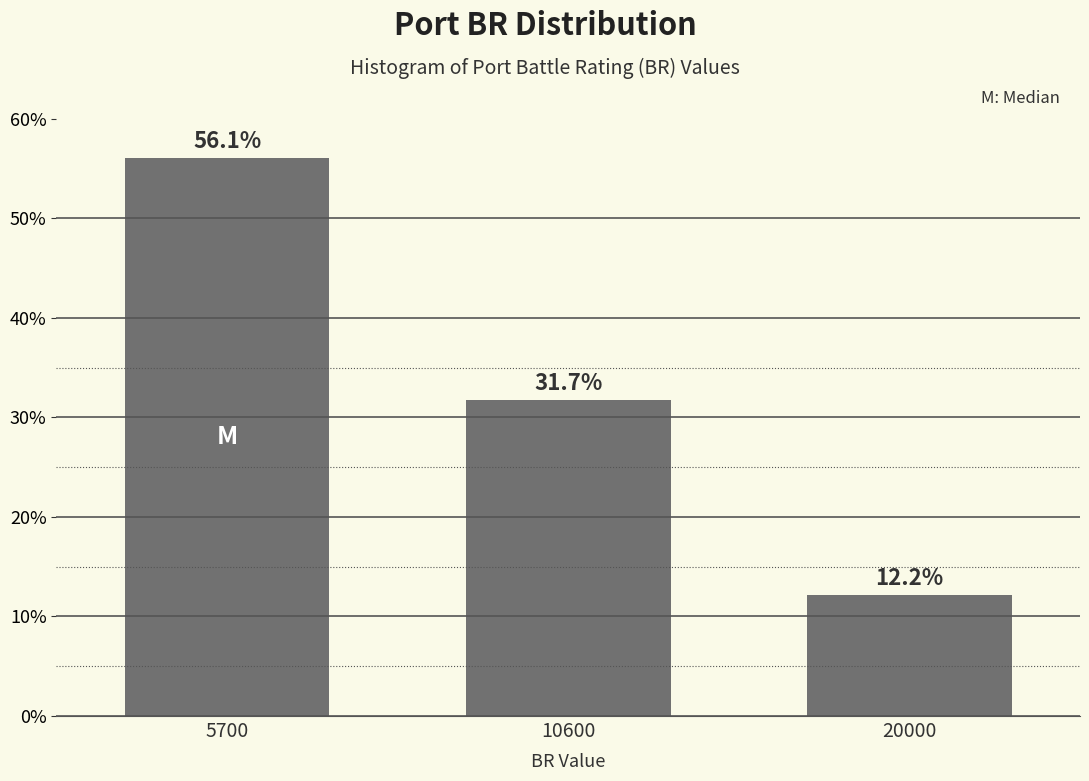

Reading left to right, what are all the values shown in this chart?

5700=56.1	10600=31.7	20000=12.2